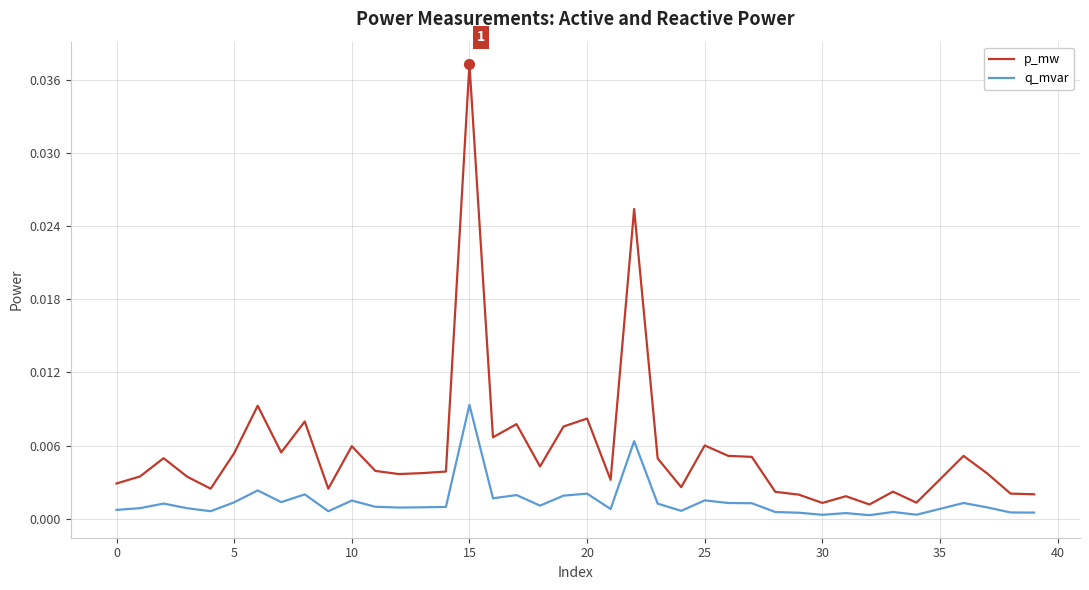

Which series has the widest spread of values?

p_mw